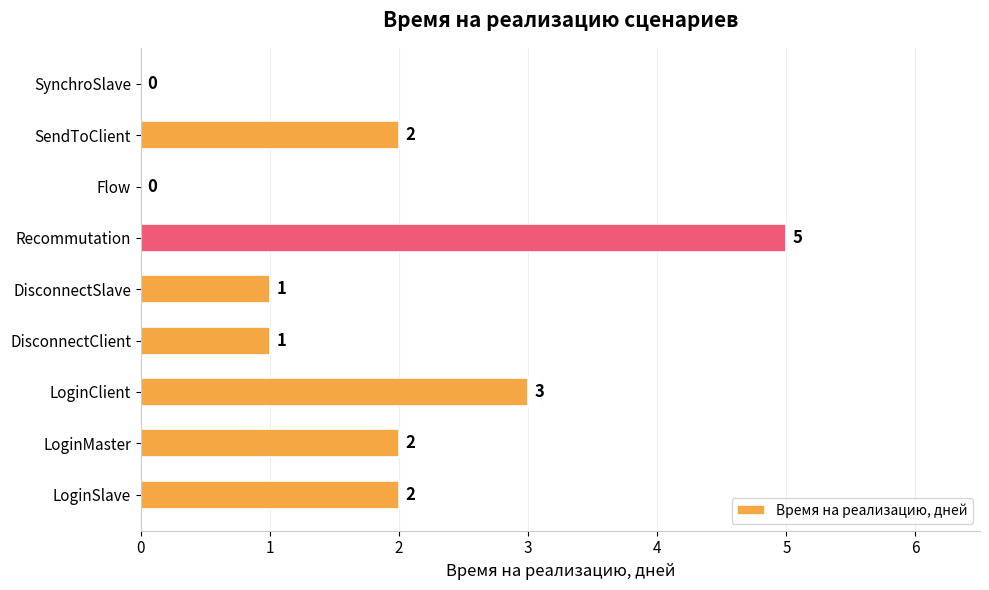

True or false: the data shows 1 at DisconnectClient.

True